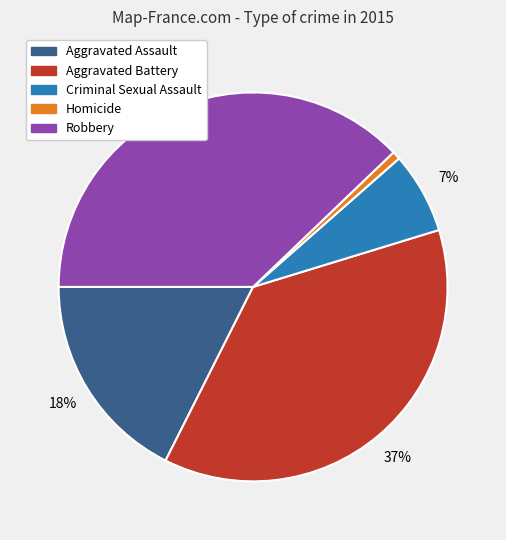

The Criminal Sexual Assault slice represents 7% of the pie. True or false?

True